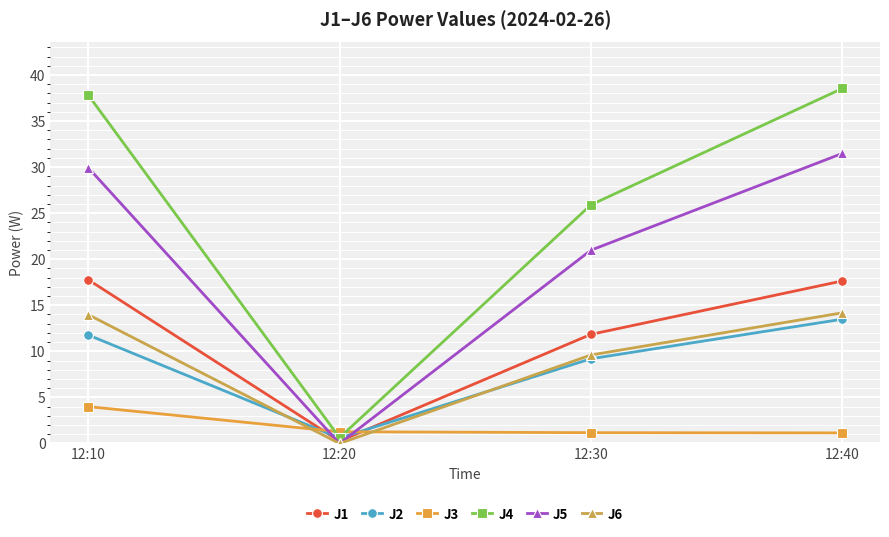

What is the difference between the maximum and minimum values in the J6 series?

14.2